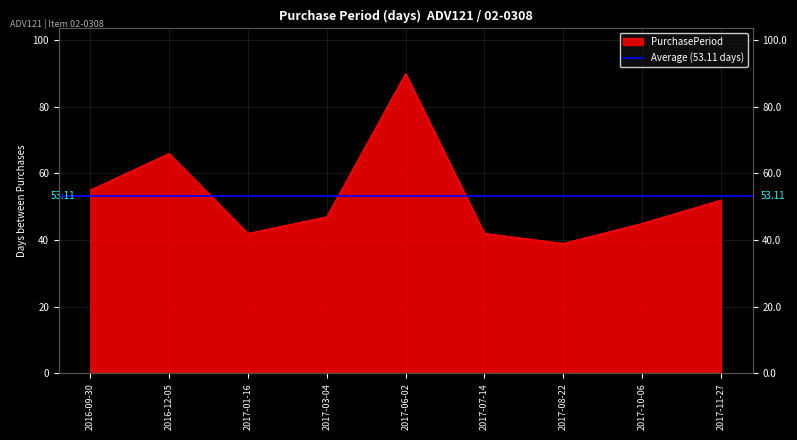

What is the average value?

53